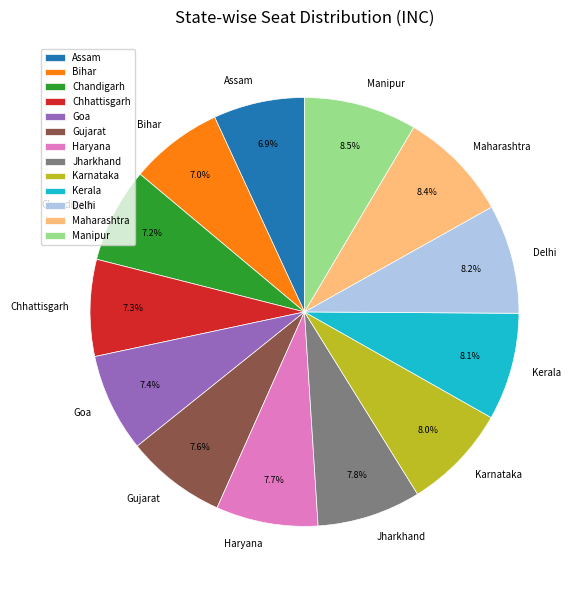

Do Haryana and Chhattisgarh together represent more than half of the pie?

No